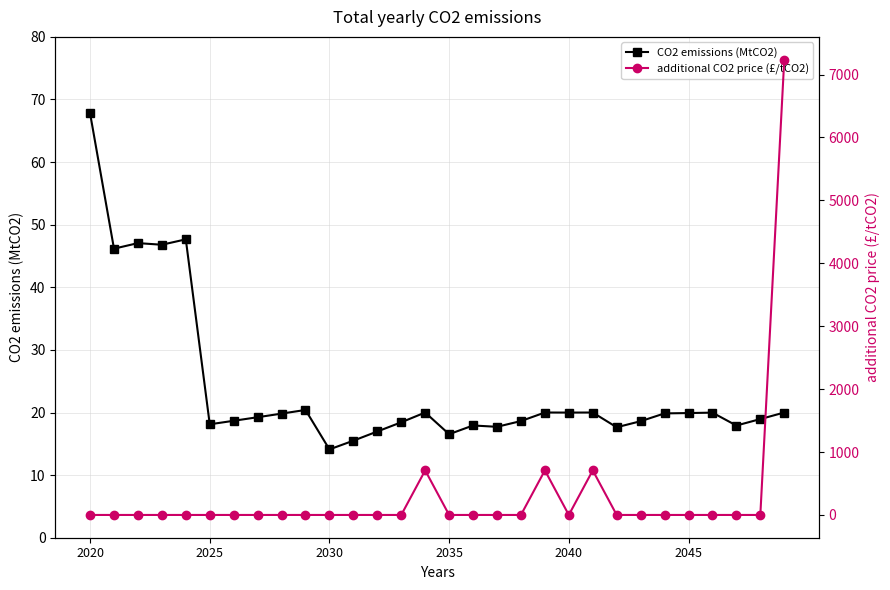

Rank the series by their maximum value, from lowest to highest.

CO2 emissions (MtCO2), additional CO2 price (£/tCO2)